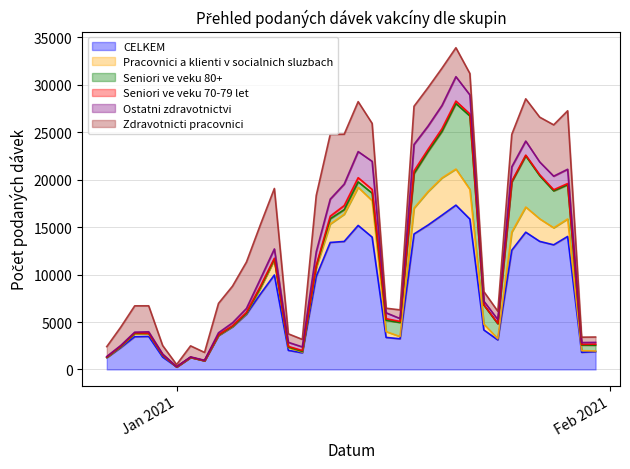

How many categories are shown in the chart?

36